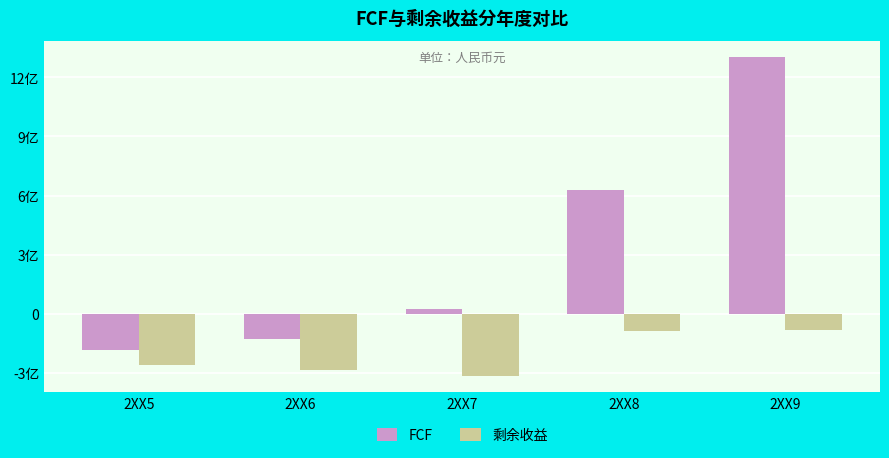

What value does the 剩余收益 series have at 2XX5?

-259389958.3